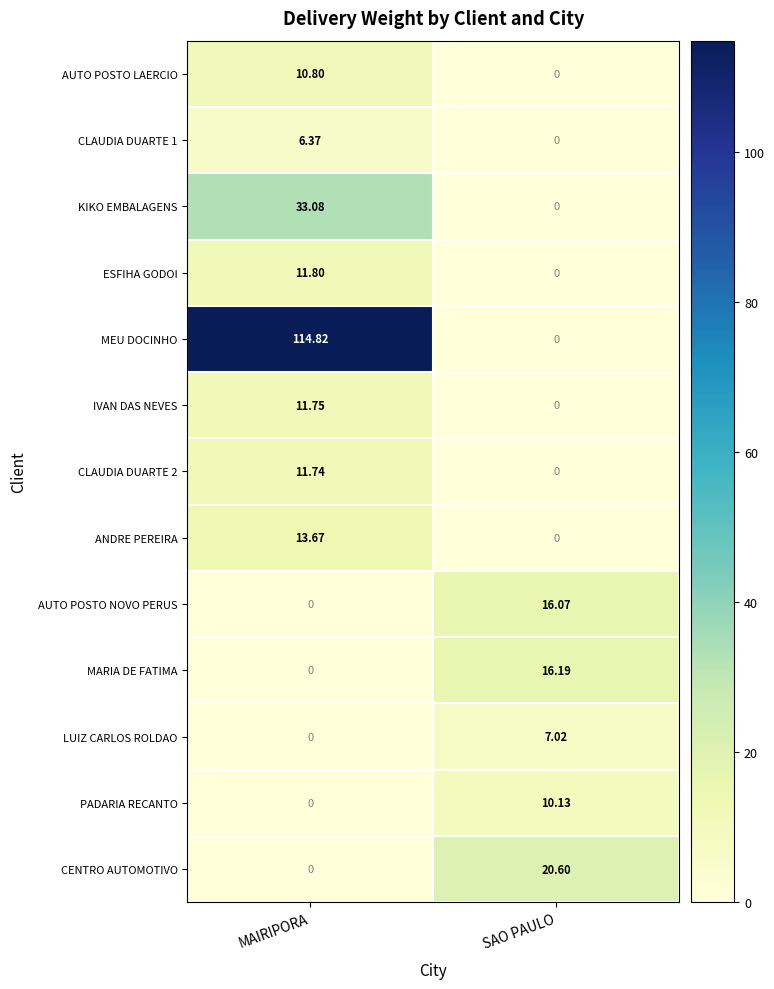

At which category is the sum across all series the highest?

MAIRIPORA